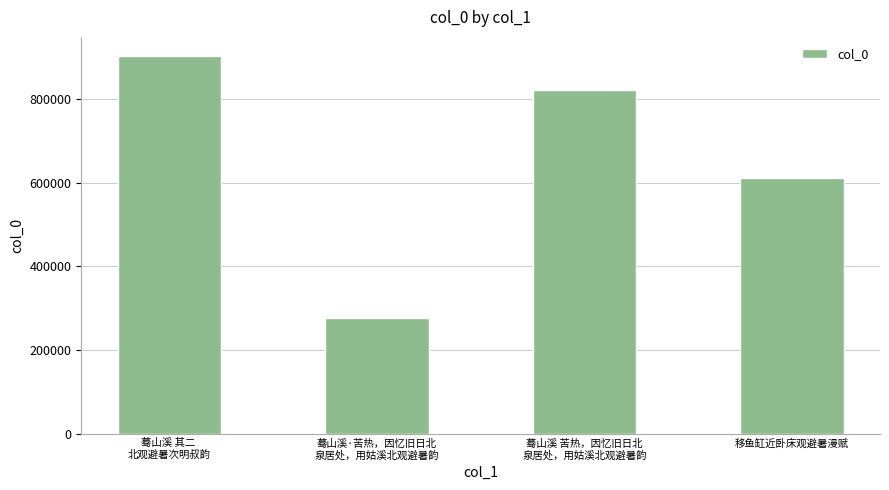

What is the smallest value displayed?

275440